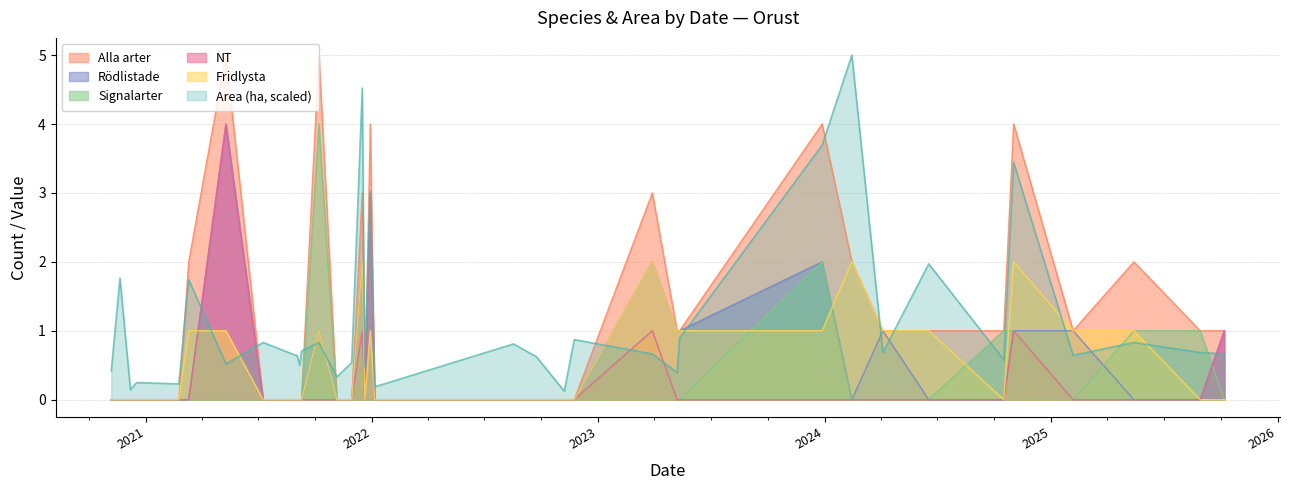

True or false: NT has a value of 0.0 at 2020-11-20.

True